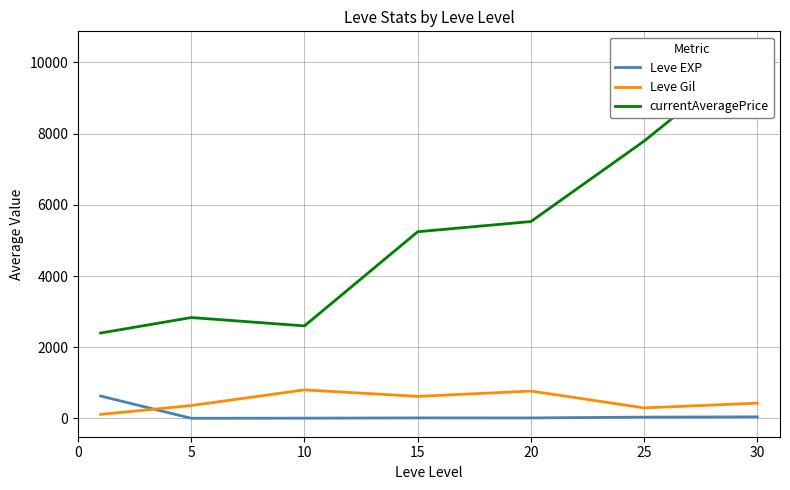

What is the minimum value shown in the chart?

5.0